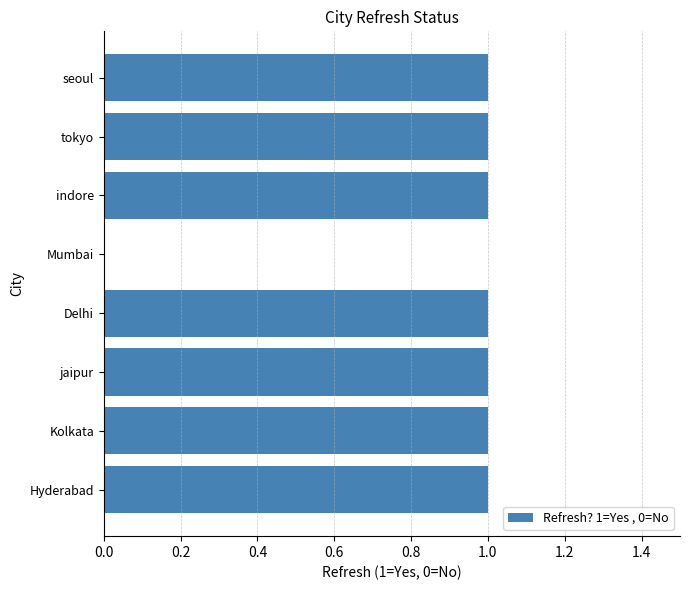

Count the values in the range 1 to 2.

7